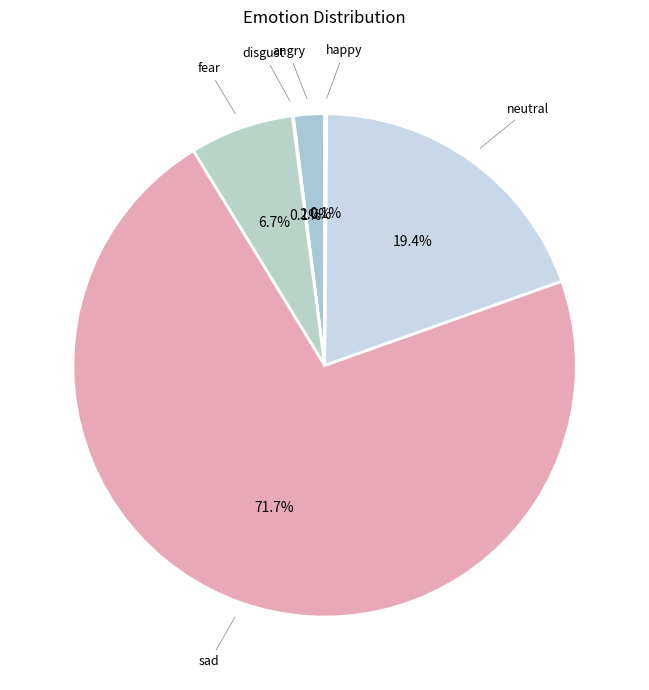

Between neutral and angry, which is larger?

neutral